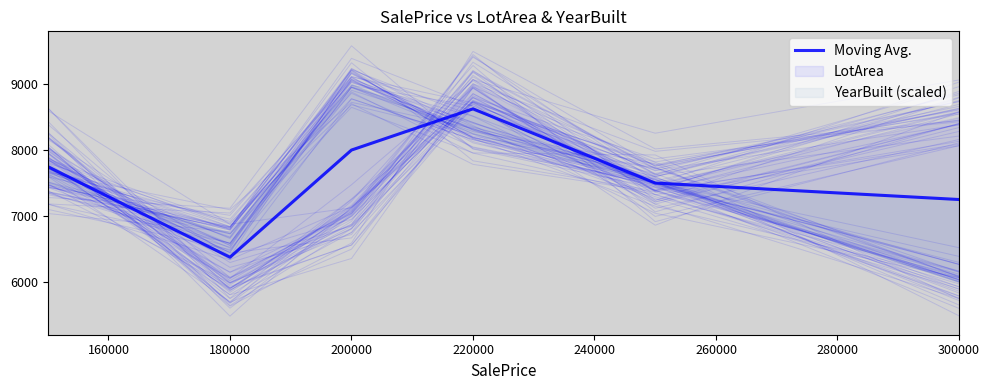

What is the sum of the values at 180000 and 220000?

15000